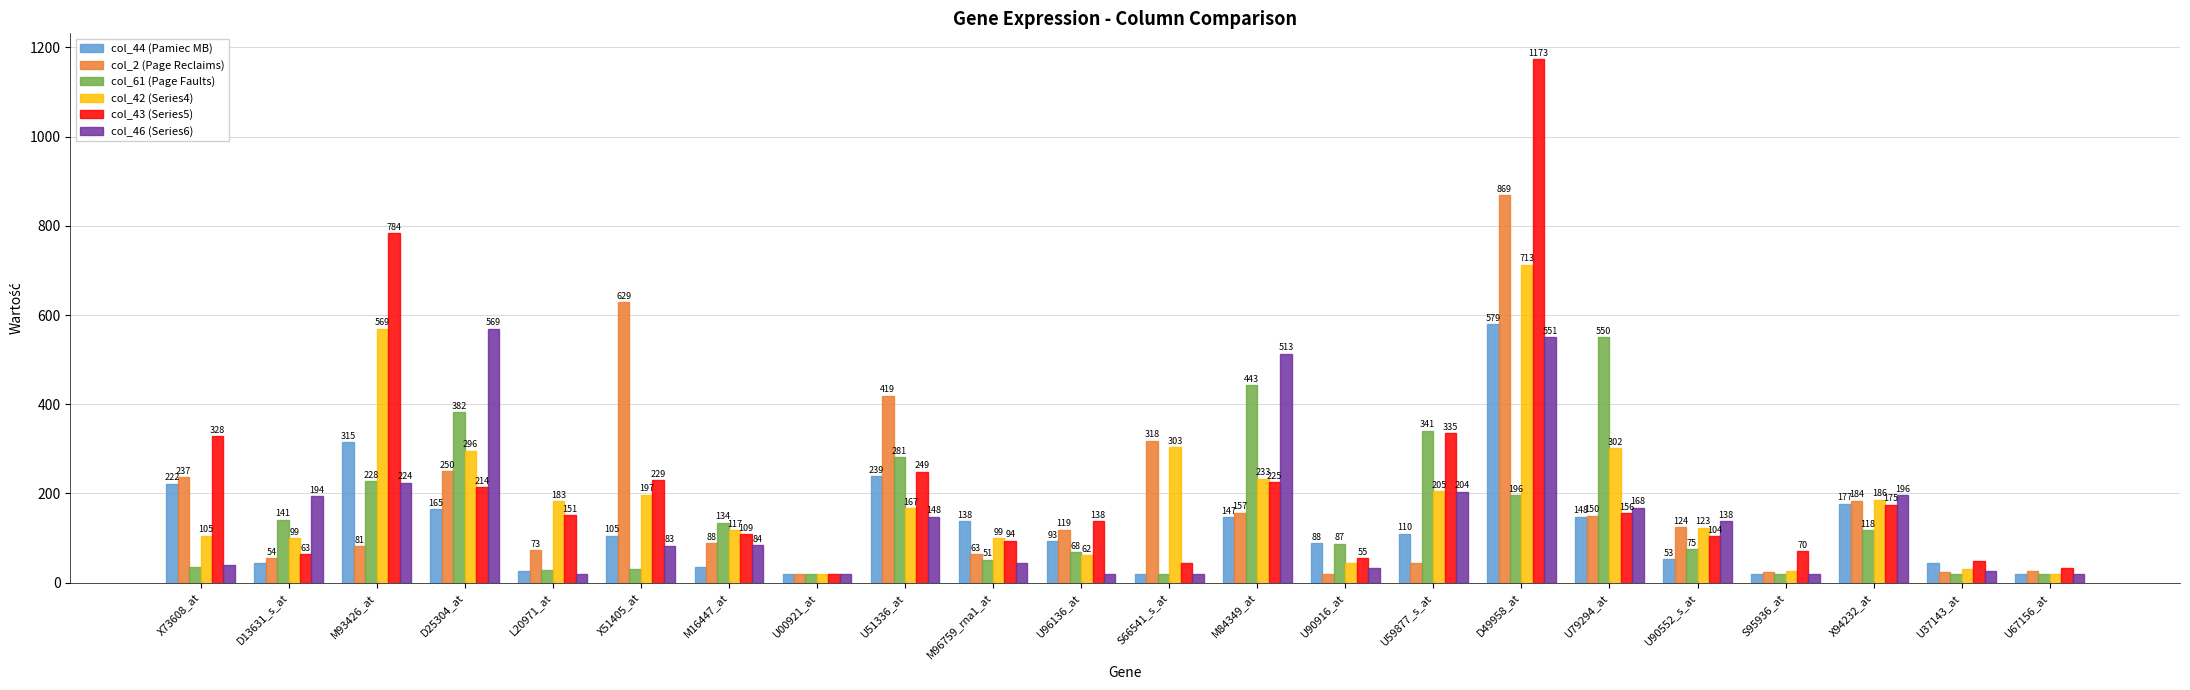

Which series changed the most between X73608_at and M16447_at?

col_43 (Series5)